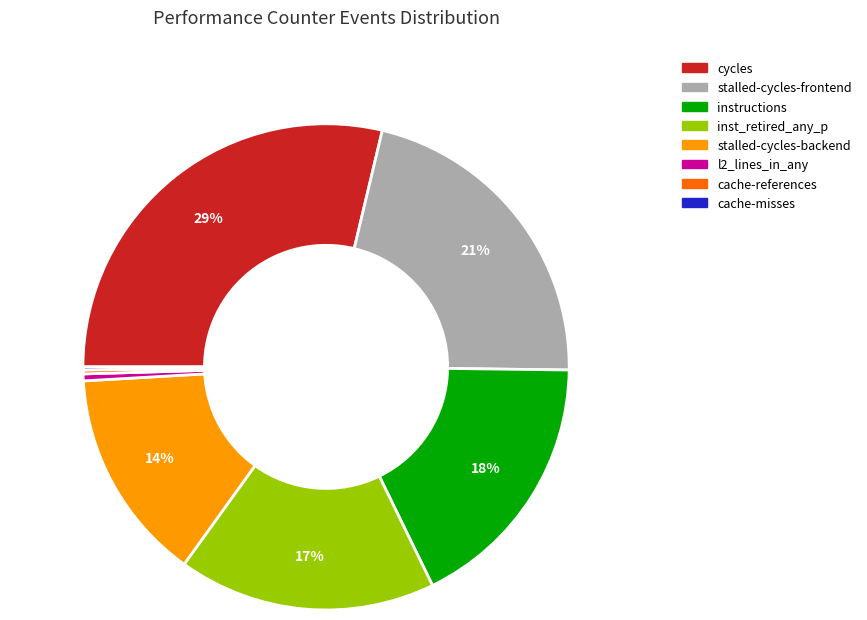

Does any single category account for the majority?

No